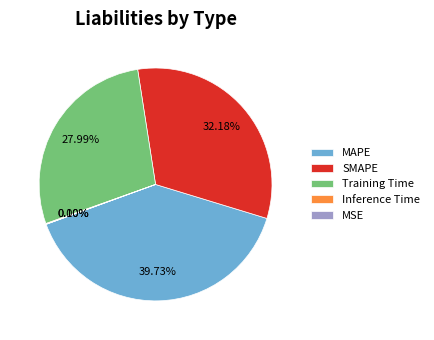

Which category has the biggest portion of the pie?

MAPE